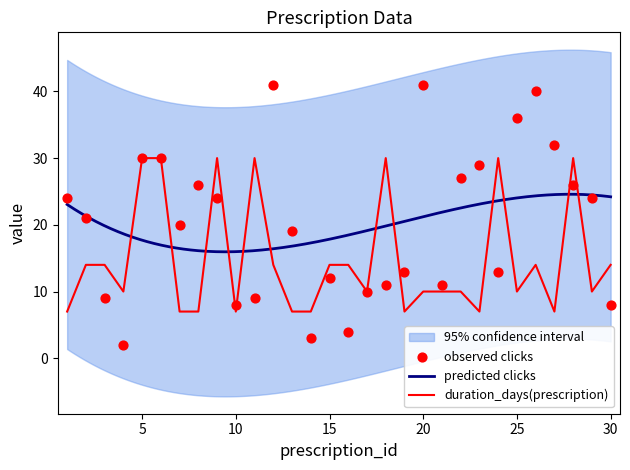

The duration_days(prescription) series shows 14 at 15. True or false?

True